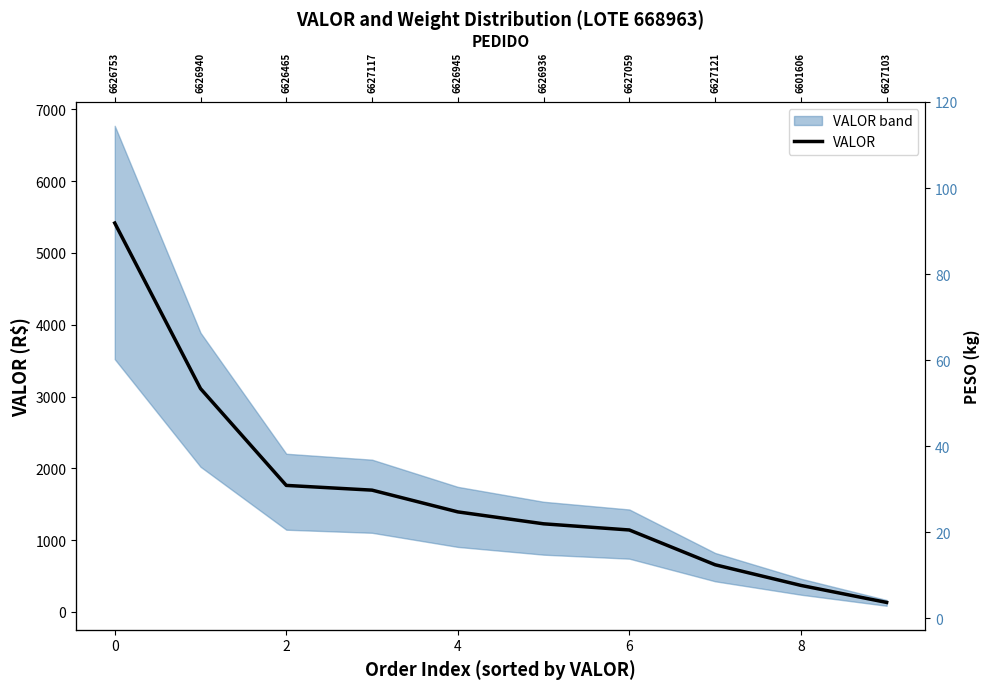

In PESO, how many points are higher than both neighbors (excluding endpoints)?

2